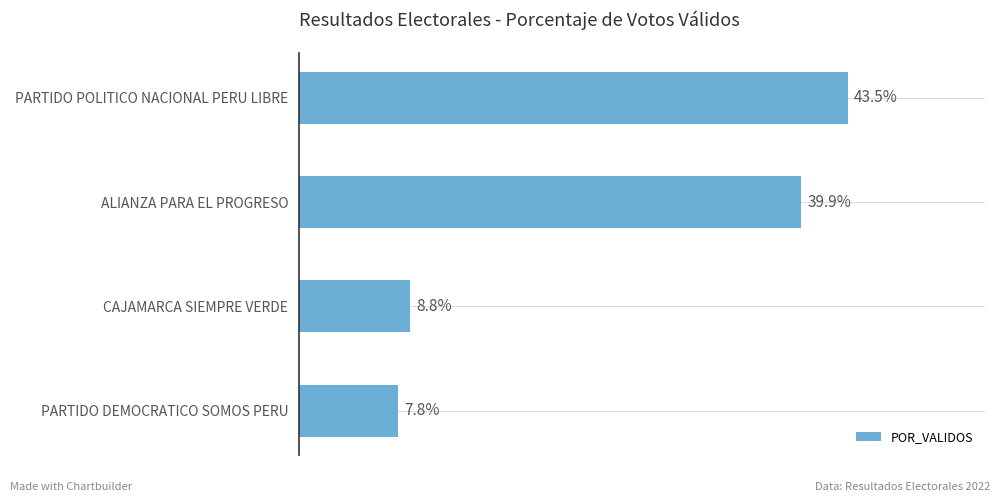

List the labels in order of value, smallest first.

PARTIDO DEMOCRATICO SOMOS PERU, CAJAMARCA SIEMPRE VERDE, ALIANZA PARA EL PROGRESO, PARTIDO POLITICO NACIONAL PERU LIBRE